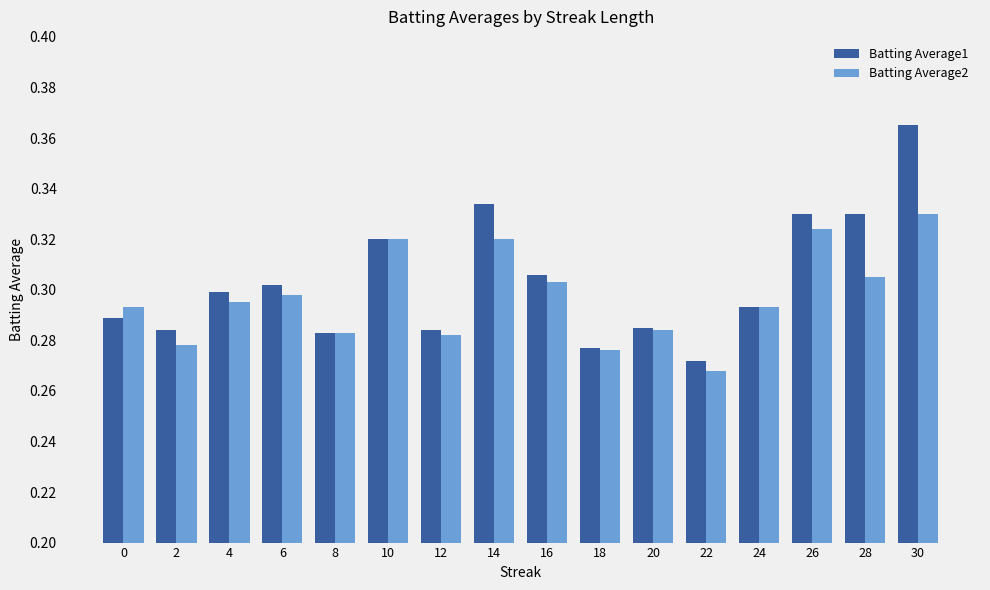

What is the difference between the second highest and second lowest values in the Batting Average1 series?

0.1